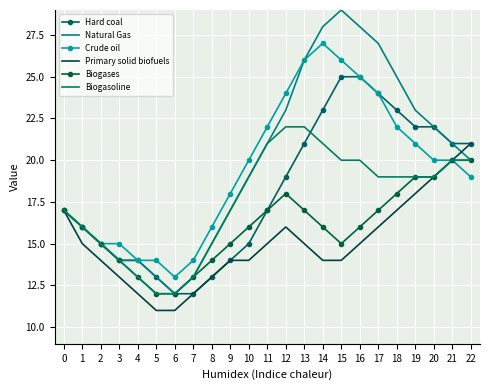

How many series are shown in this chart?

6